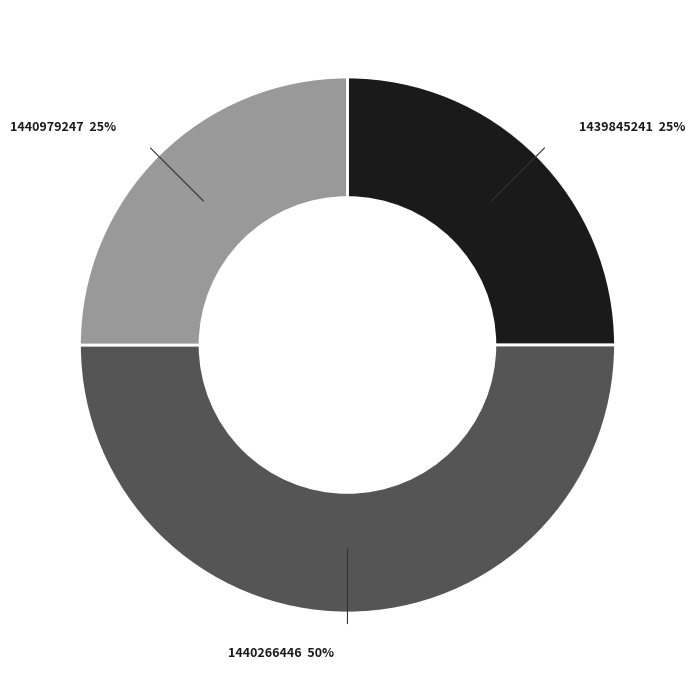

Which has a higher value, 1440979247 or 1440266446?

1440266446